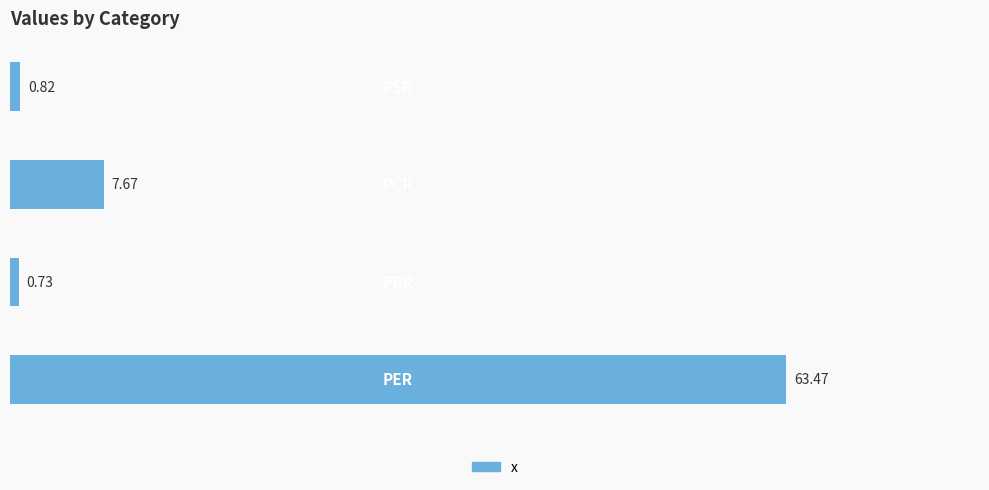

What is the sum of all values?

72.7